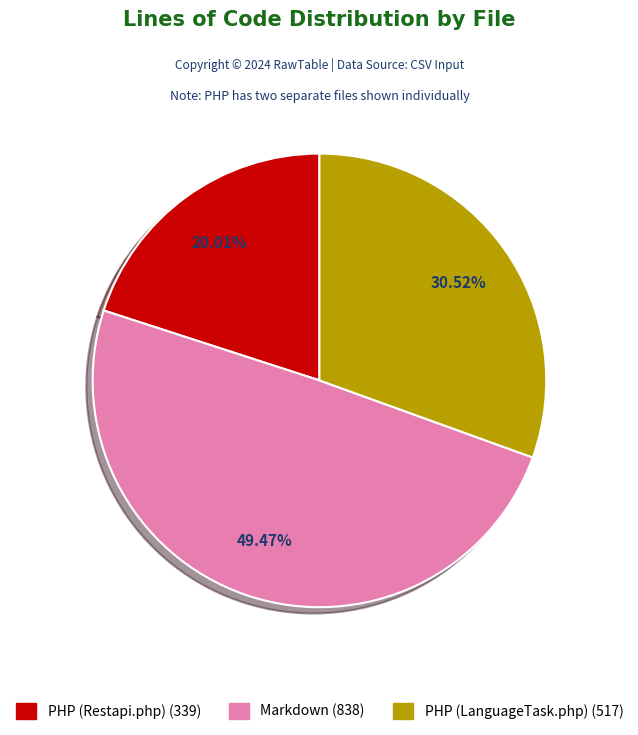

Is the sum of PHP (Restapi.php) and Markdown greater than half?

Yes